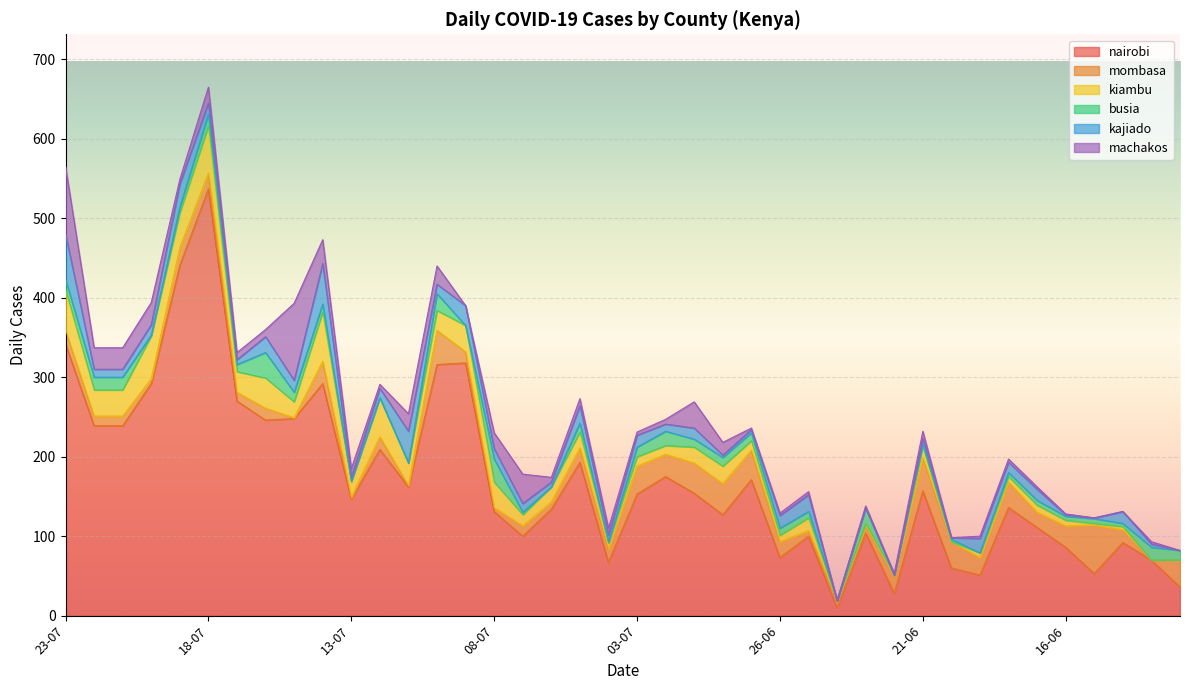

What is the maximum value shown in the chart?

537